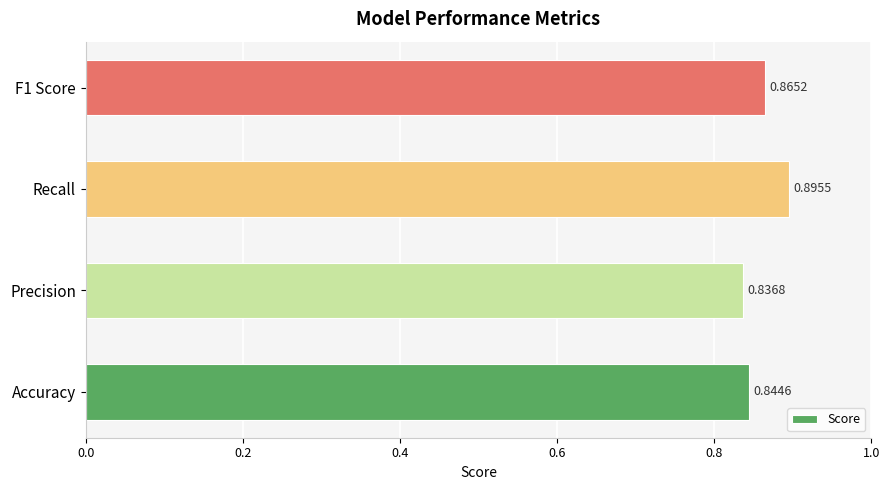

Are the bars horizontal?

Yes